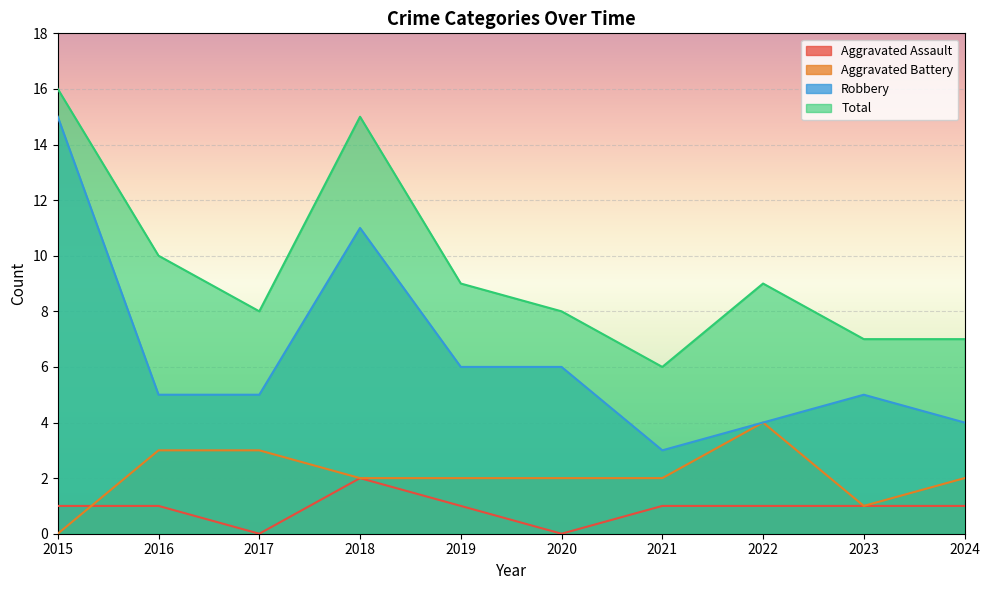

How many categories are shown in the chart?

10